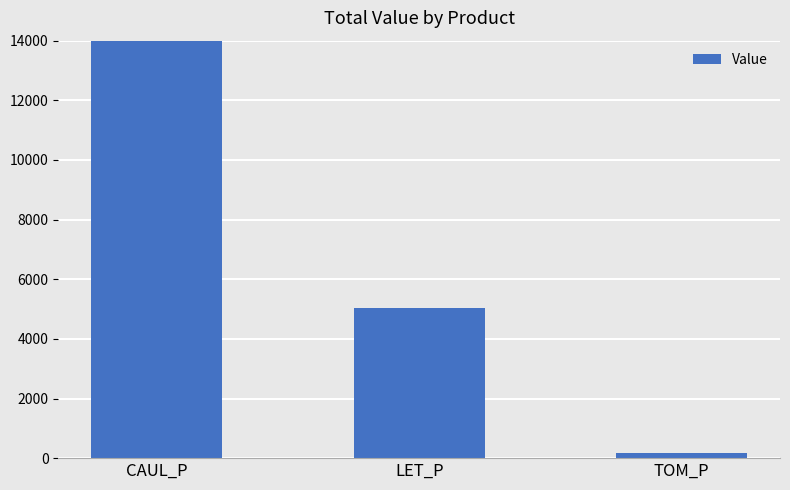

What is the greatest value displayed?

14344.1